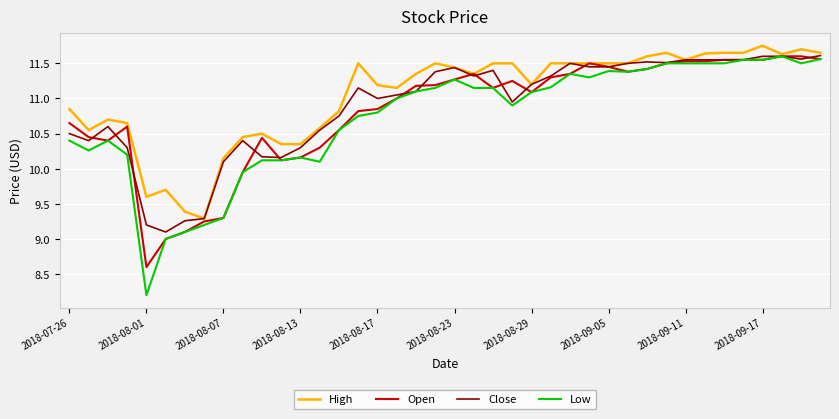

Which series has the largest range (max minus min)?

Low